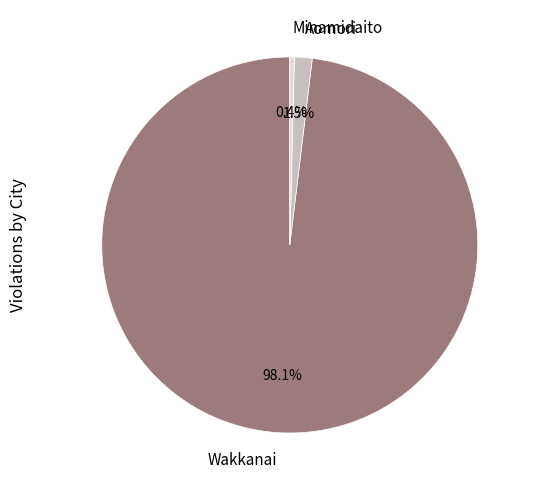

Is there any slice that represents more than half of the pie?

Yes